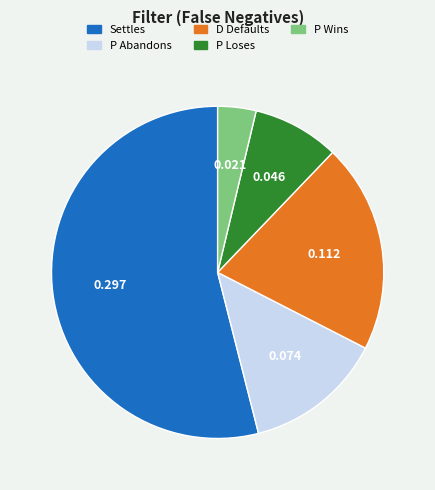

Do P Abandons and P Loses together represent more than half of the pie?

No